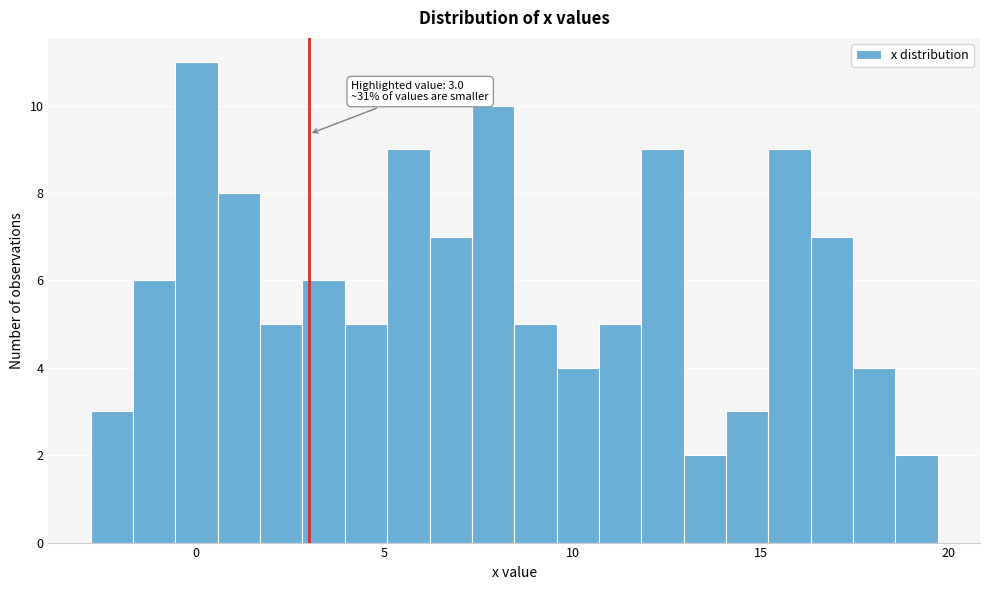

Read against the x-axis, roughly where is the centre of the tallest bar?

0.0